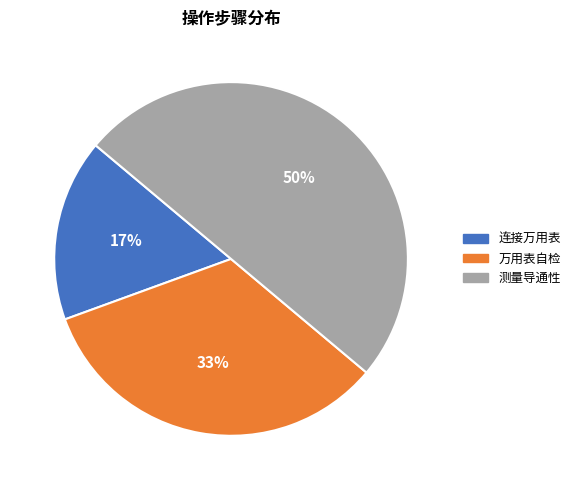

To the nearest percent, what is the difference between the largest and smallest slice percentages?

33%